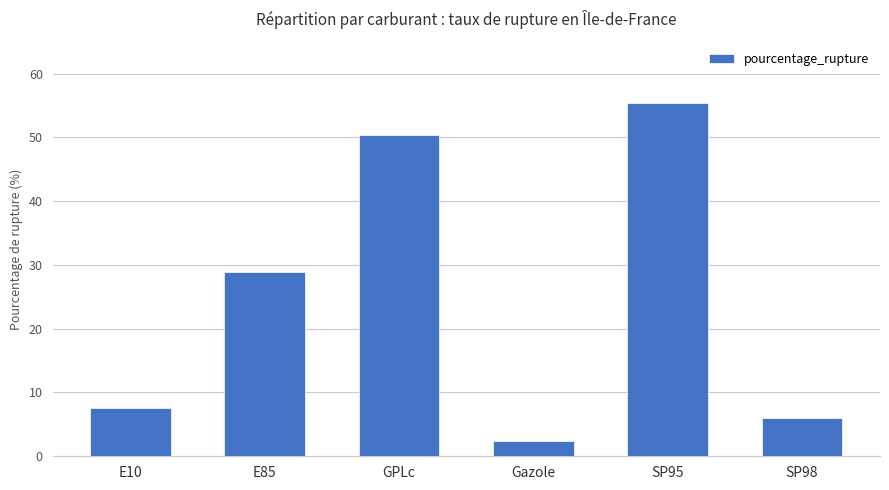

List the labels in order of value, largest first.

SP95, GPLc, E85, E10, SP98, Gazole